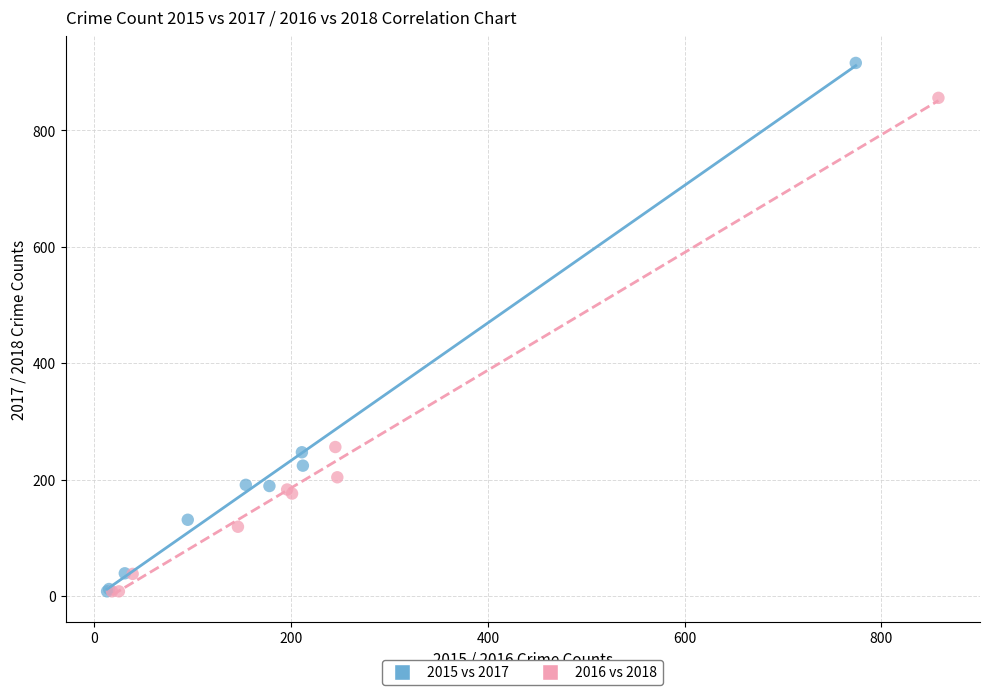

What are all the series names shown in the legend?

2015 vs 2017, 2016 vs 2018